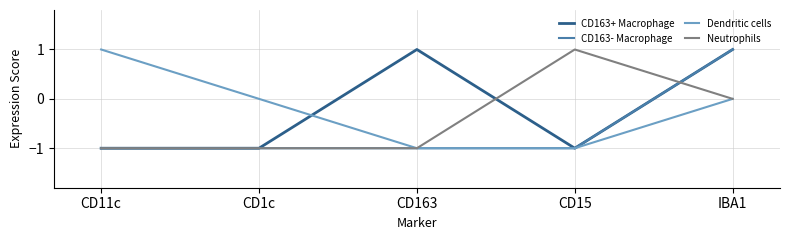

Reading left to right, what are all the values shown in this chart?

CD163+ Macrophage: -1	-1	1	-1	1
CD163- Macrophage: -1	-1	-1	-1	1
Dendritic cells: 1	0	-1	-1	0
Neutrophils: -1	-1	-1	1	0